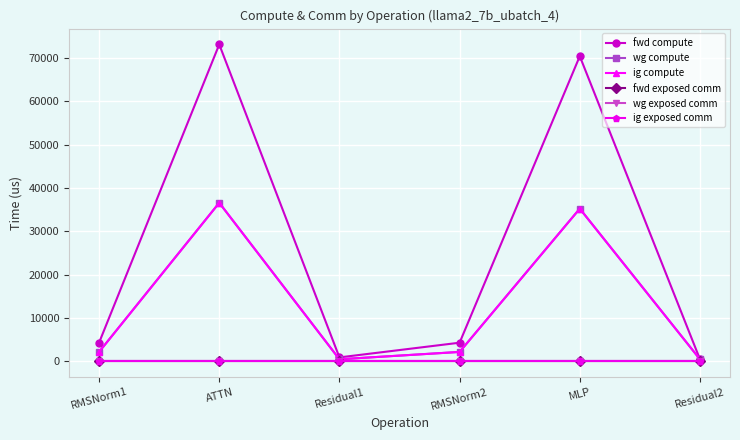

What is the value of the ig compute point at the 5th from the left?

35202.7